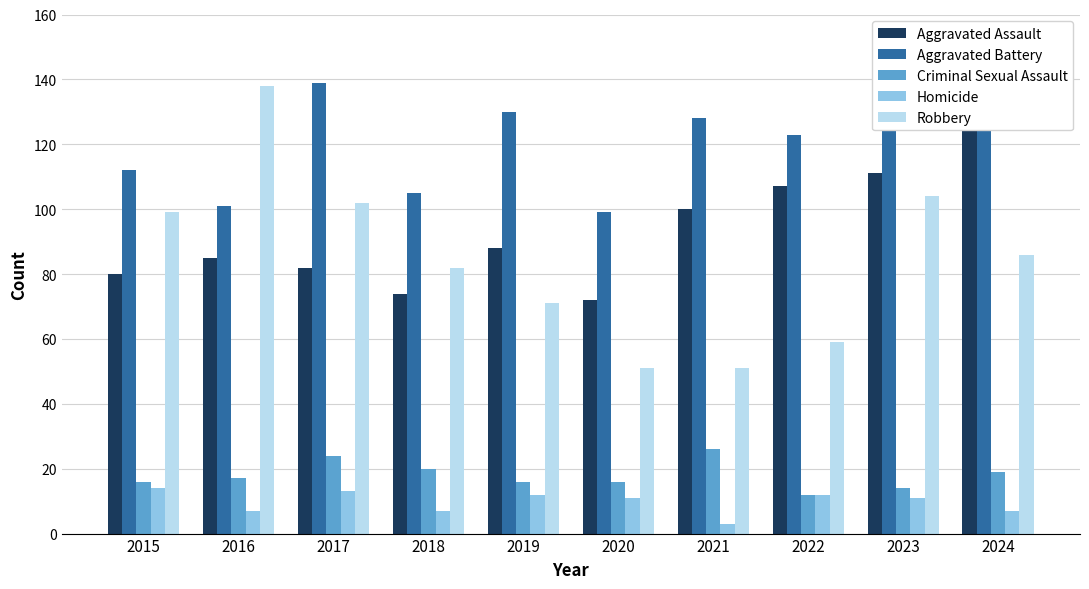

Rank the categories by Criminal Sexual Assault value from highest to lowest.

2021, 2017, 2018, 2024, 2016, 2015, 2019, 2020, 2023, 2022